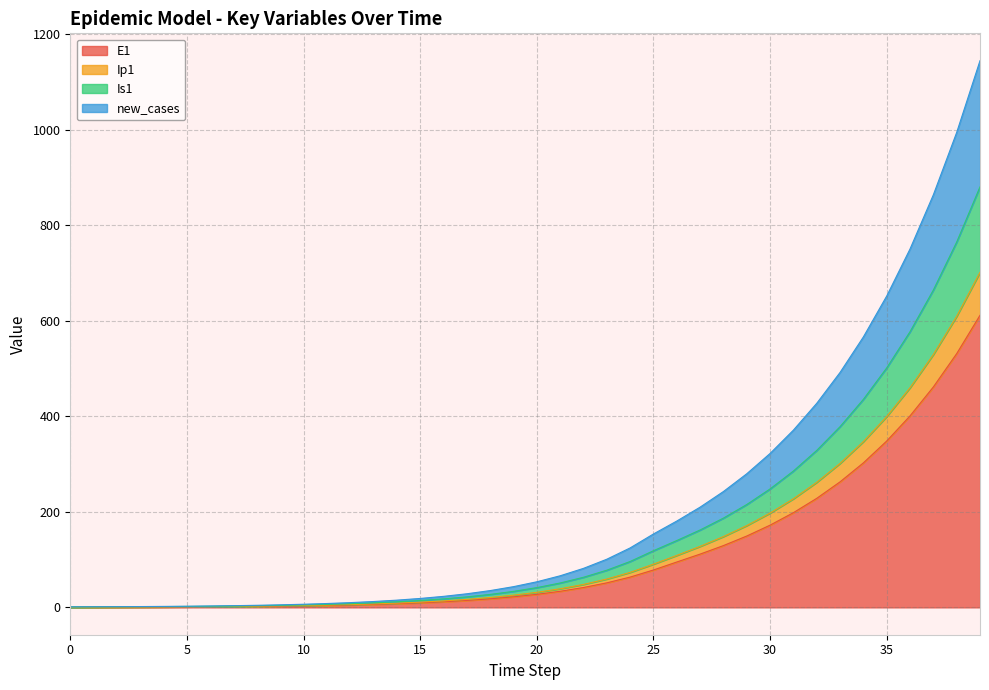

How many lines are shown in the chart?

4